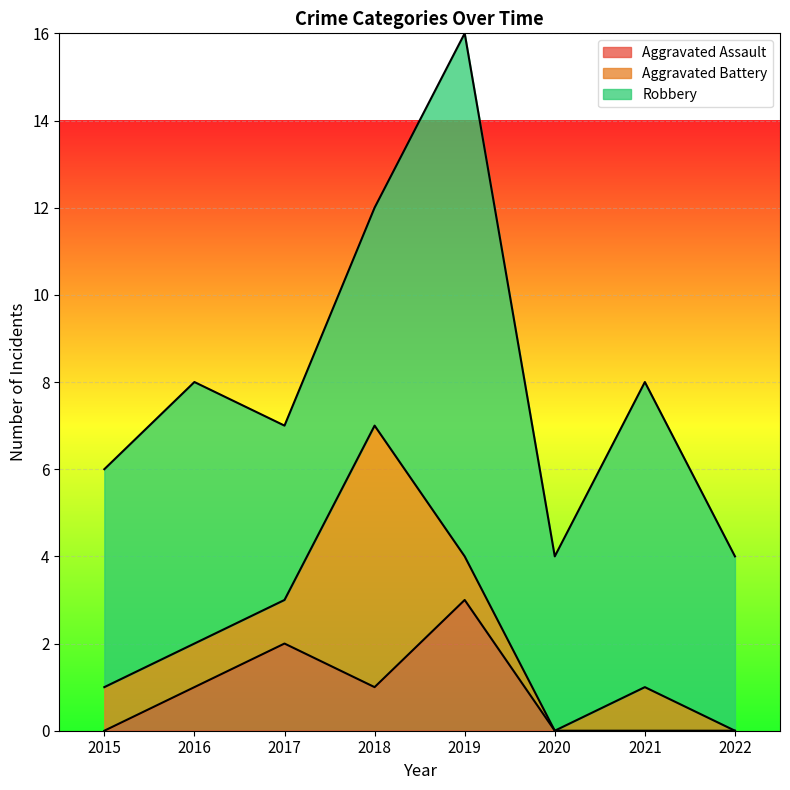

Is it true that Robbery equals 2 at 2017?

False